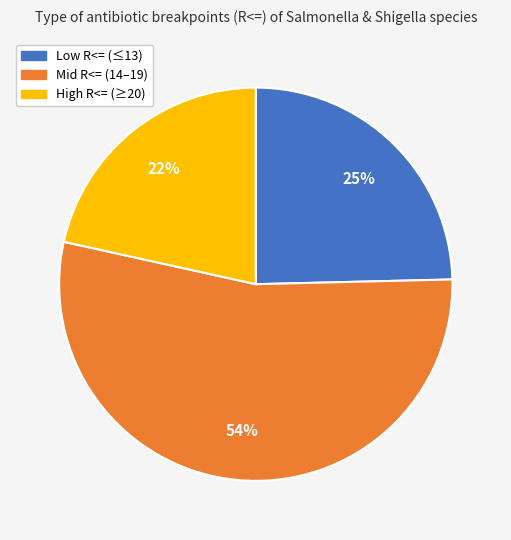

Which category has the biggest portion of the pie?

Mid R<= (14–19)